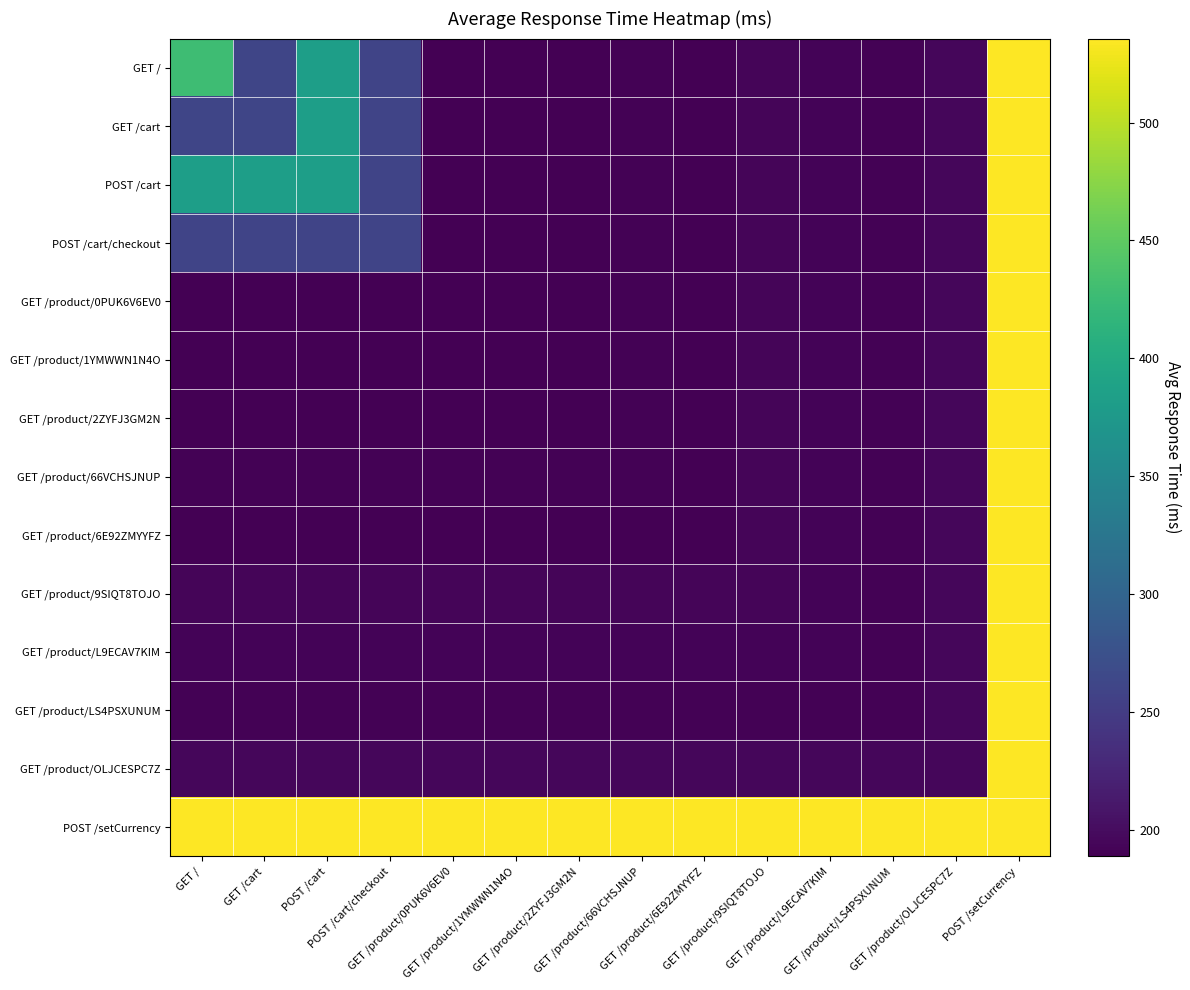

Reading left to right, extract all data points from this chart.

GET /: GET /=428.4	GET /cart=260.8	POST /cart=383.2	POST /cart/checkout=259.4	GET /product/0PUK6V6EV0=189.9	GET /product/1YMWWN1N4O=188.6	GET /product/2ZYFJ3GM2N=189.2	GET /product/66VCHSJNUP=190.6	GET /product/6E92ZMYYFZ=190.0	GET /product/9SIQT8TOJO=193.1	GET /product/L9ECAV7KIM=192.0	GET /product/LS4PSXUNUM=191.3	GET /product/OLJCESPC7Z=194.2	POST /setCurrency=535.6
GET /cart: GET /=260.8	GET /cart=260.8	POST /cart=383.2	POST /cart/checkout=259.4	GET /product/0PUK6V6EV0=189.9	GET /product/1YMWWN1N4O=188.6	GET /product/2ZYFJ3GM2N=189.2	GET /product/66VCHSJNUP=190.6	GET /product/6E92ZMYYFZ=190.0	GET /product/9SIQT8TOJO=193.1	GET /product/L9ECAV7KIM=192.0	GET /product/LS4PSXUNUM=191.3	GET /product/OLJCESPC7Z=194.2	POST /setCurrency=535.6
POST /cart: GET /=383.2	GET /cart=383.2	POST /cart=383.2	POST /cart/checkout=259.4	GET /product/0PUK6V6EV0=189.9	GET /product/1YMWWN1N4O=188.6	GET /product/2ZYFJ3GM2N=189.2	GET /product/66VCHSJNUP=190.6	GET /product/6E92ZMYYFZ=190.0	GET /product/9SIQT8TOJO=193.1	GET /product/L9ECAV7KIM=192.0	GET /product/LS4PSXUNUM=191.3	GET /product/OLJCESPC7Z=194.2	POST /setCurrency=535.6
POST /cart/checkout: GET /=259.4	GET /cart=259.4	POST /cart=259.4	POST /cart/checkout=259.4	GET /product/0PUK6V6EV0=189.9	GET /product/1YMWWN1N4O=188.6	GET /product/2ZYFJ3GM2N=189.2	GET /product/66VCHSJNUP=190.6	GET /product/6E92ZMYYFZ=190.0	GET /product/9SIQT8TOJO=193.1	GET /product/L9ECAV7KIM=192.0	GET /product/LS4PSXUNUM=191.3	GET /product/OLJCESPC7Z=194.2	POST /setCurrency=535.6
GET /product/0PUK6V6EV0: GET /=189.9	GET /cart=189.9	POST /cart=189.9	POST /cart/checkout=189.9	GET /product/0PUK6V6EV0=189.9	GET /product/1YMWWN1N4O=188.6	GET /product/2ZYFJ3GM2N=189.2	GET /product/66VCHSJNUP=190.6	GET /product/6E92ZMYYFZ=190.0	GET /product/9SIQT8TOJO=193.1	GET /product/L9ECAV7KIM=192.0	GET /product/LS4PSXUNUM=191.3	GET /product/OLJCESPC7Z=194.2	POST /setCurrency=535.6
GET /product/1YMWWN1N4O: GET /=188.6	GET /cart=188.6	POST /cart=188.6	POST /cart/checkout=188.6	GET /product/0PUK6V6EV0=188.6	GET /product/1YMWWN1N4O=188.6	GET /product/2ZYFJ3GM2N=189.2	GET /product/66VCHSJNUP=190.6	GET /product/6E92ZMYYFZ=190.0	GET /product/9SIQT8TOJO=193.1	GET /product/L9ECAV7KIM=192.0	GET /product/LS4PSXUNUM=191.3	GET /product/OLJCESPC7Z=194.2	POST /setCurrency=535.6
GET /product/2ZYFJ3GM2N: GET /=189.2	GET /cart=189.2	POST /cart=189.2	POST /cart/checkout=189.2	GET /product/0PUK6V6EV0=189.2	GET /product/1YMWWN1N4O=189.2	GET /product/2ZYFJ3GM2N=189.2	GET /product/66VCHSJNUP=190.6	GET /product/6E92ZMYYFZ=190.0	GET /product/9SIQT8TOJO=193.1	GET /product/L9ECAV7KIM=192.0	GET /product/LS4PSXUNUM=191.3	GET /product/OLJCESPC7Z=194.2	POST /setCurrency=535.6
GET /product/66VCHSJNUP: GET /=190.6	GET /cart=190.6	POST /cart=190.6	POST /cart/checkout=190.6	GET /product/0PUK6V6EV0=190.6	GET /product/1YMWWN1N4O=190.6	GET /product/2ZYFJ3GM2N=190.6	GET /product/66VCHSJNUP=190.6	GET /product/6E92ZMYYFZ=190.0	GET /product/9SIQT8TOJO=193.1	GET /product/L9ECAV7KIM=192.0	GET /product/LS4PSXUNUM=191.3	GET /product/OLJCESPC7Z=194.2	POST /setCurrency=535.6
GET /product/6E92ZMYYFZ: GET /=190.0	GET /cart=190.0	POST /cart=190.0	POST /cart/checkout=190.0	GET /product/0PUK6V6EV0=190.0	GET /product/1YMWWN1N4O=190.0	GET /product/2ZYFJ3GM2N=190.0	GET /product/66VCHSJNUP=190.0	GET /product/6E92ZMYYFZ=190.0	GET /product/9SIQT8TOJO=193.1	GET /product/L9ECAV7KIM=192.0	GET /product/LS4PSXUNUM=191.3	GET /product/OLJCESPC7Z=194.2	POST /setCurrency=535.6
GET /product/9SIQT8TOJO: GET /=193.1	GET /cart=193.1	POST /cart=193.1	POST /cart/checkout=193.1	GET /product/0PUK6V6EV0=193.1	GET /product/1YMWWN1N4O=193.1	GET /product/2ZYFJ3GM2N=193.1	GET /product/66VCHSJNUP=193.1	GET /product/6E92ZMYYFZ=193.1	GET /product/9SIQT8TOJO=193.1	GET /product/L9ECAV7KIM=192.0	GET /product/LS4PSXUNUM=191.3	GET /product/OLJCESPC7Z=194.2	POST /setCurrency=535.6
GET /product/L9ECAV7KIM: GET /=192.0	GET /cart=192.0	POST /cart=192.0	POST /cart/checkout=192.0	GET /product/0PUK6V6EV0=192.0	GET /product/1YMWWN1N4O=192.0	GET /product/2ZYFJ3GM2N=192.0	GET /product/66VCHSJNUP=192.0	GET /product/6E92ZMYYFZ=192.0	GET /product/9SIQT8TOJO=192.0	GET /product/L9ECAV7KIM=192.0	GET /product/LS4PSXUNUM=191.3	GET /product/OLJCESPC7Z=194.2	POST /setCurrency=535.6
GET /product/LS4PSXUNUM: GET /=191.3	GET /cart=191.3	POST /cart=191.3	POST /cart/checkout=191.3	GET /product/0PUK6V6EV0=191.3	GET /product/1YMWWN1N4O=191.3	GET /product/2ZYFJ3GM2N=191.3	GET /product/66VCHSJNUP=191.3	GET /product/6E92ZMYYFZ=191.3	GET /product/9SIQT8TOJO=191.3	GET /product/L9ECAV7KIM=191.3	GET /product/LS4PSXUNUM=191.3	GET /product/OLJCESPC7Z=194.2	POST /setCurrency=535.6
GET /product/OLJCESPC7Z: GET /=194.2	GET /cart=194.2	POST /cart=194.2	POST /cart/checkout=194.2	GET /product/0PUK6V6EV0=194.2	GET /product/1YMWWN1N4O=194.2	GET /product/2ZYFJ3GM2N=194.2	GET /product/66VCHSJNUP=194.2	GET /product/6E92ZMYYFZ=194.2	GET /product/9SIQT8TOJO=194.2	GET /product/L9ECAV7KIM=194.2	GET /product/LS4PSXUNUM=194.2	GET /product/OLJCESPC7Z=194.2	POST /setCurrency=535.6
POST /setCurrency: GET /=535.6	GET /cart=535.6	POST /cart=535.6	POST /cart/checkout=535.6	GET /product/0PUK6V6EV0=535.6	GET /product/1YMWWN1N4O=535.6	GET /product/2ZYFJ3GM2N=535.6	GET /product/66VCHSJNUP=535.6	GET /product/6E92ZMYYFZ=535.6	GET /product/9SIQT8TOJO=535.6	GET /product/L9ECAV7KIM=535.6	GET /product/LS4PSXUNUM=535.6	GET /product/OLJCESPC7Z=535.6	POST /setCurrency=535.6